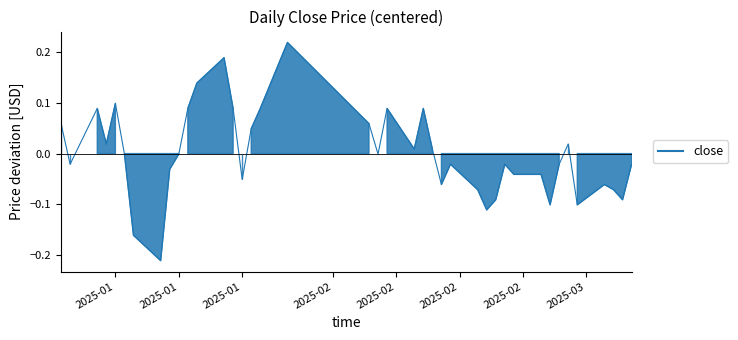

Which has a higher value, 2025-01-17 or 2025-02-14?

2025-01-17